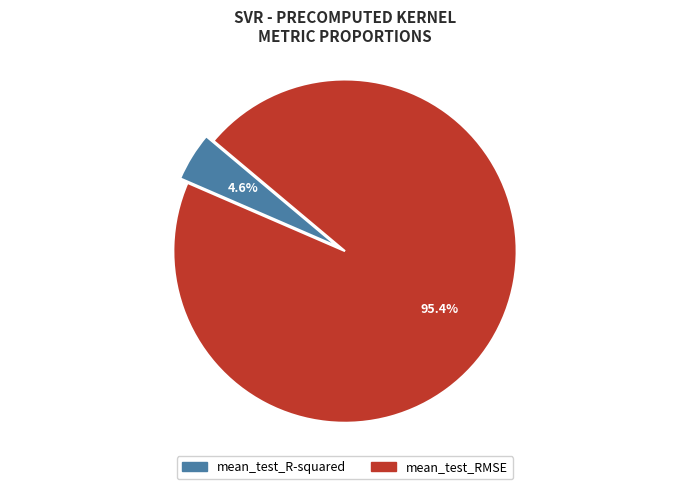

Which slice is the smallest?

mean_test_R-squared